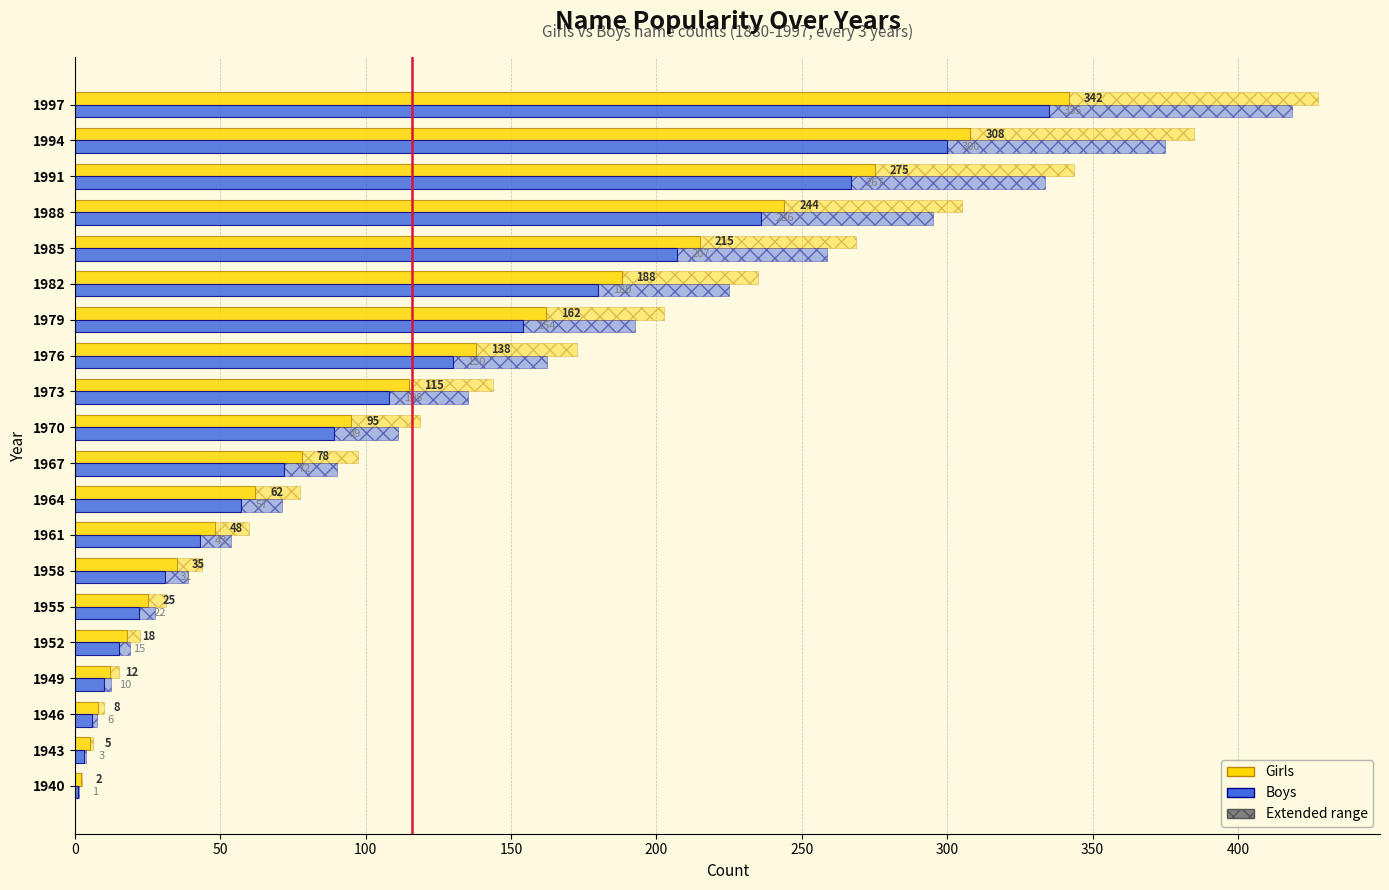

Rank the series by their average value, from highest to lowest.

Girls, Boys